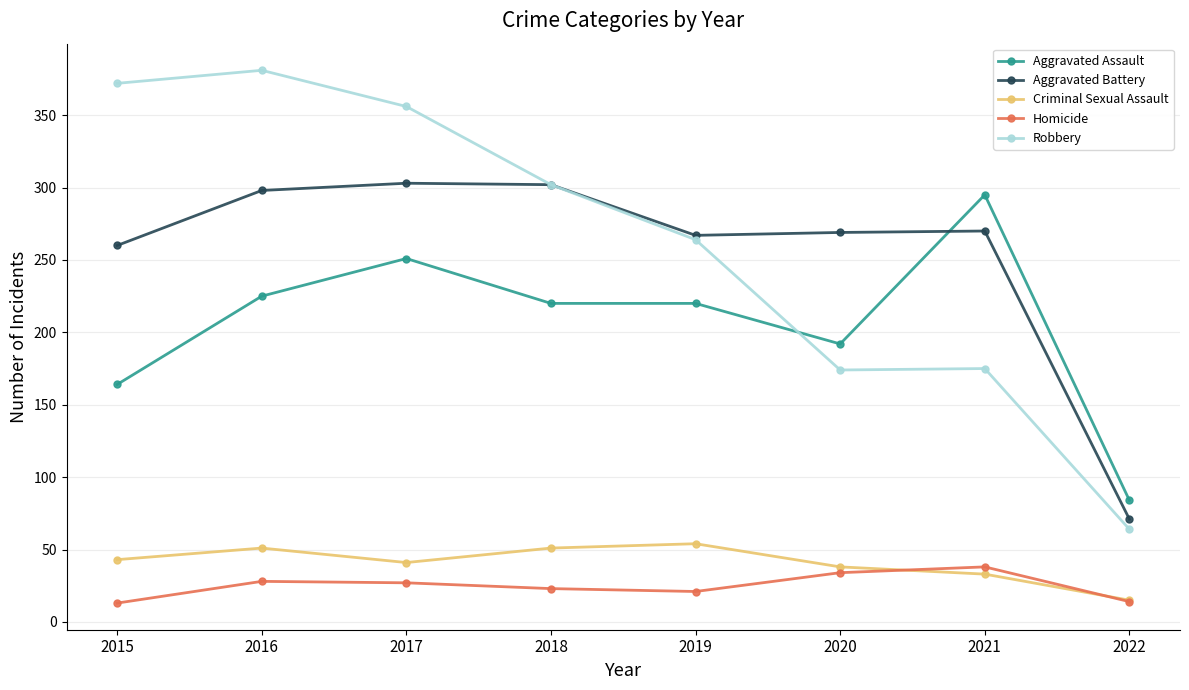

True or false: Aggravated Assault has a value of 192 at 2020.

True